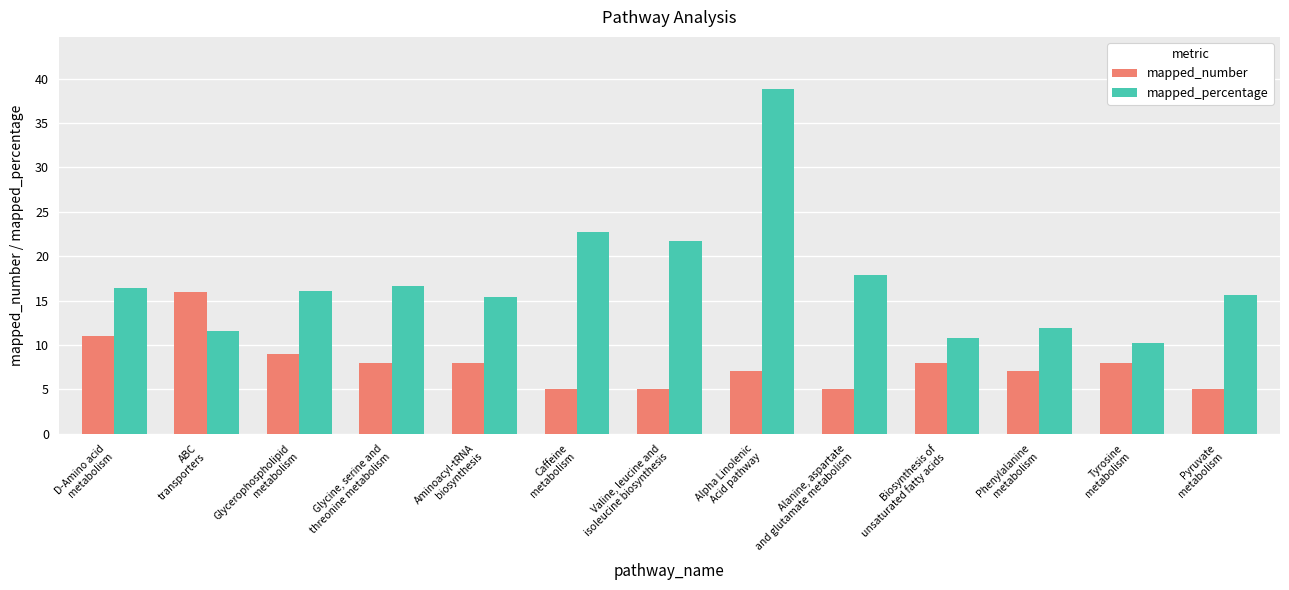

What position from the left is Pyruvate
metabolism?

13